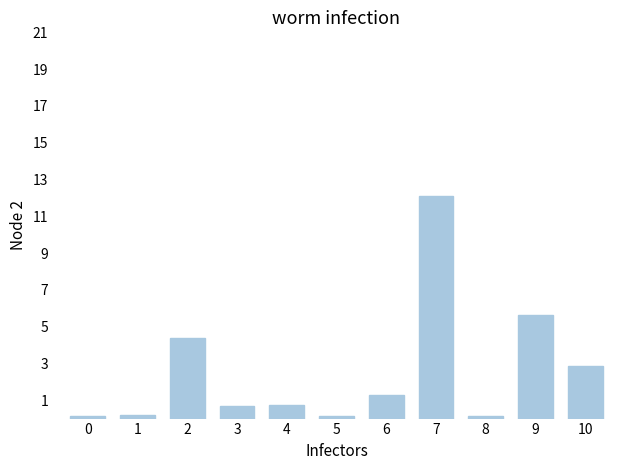

What is the average value?

2.6